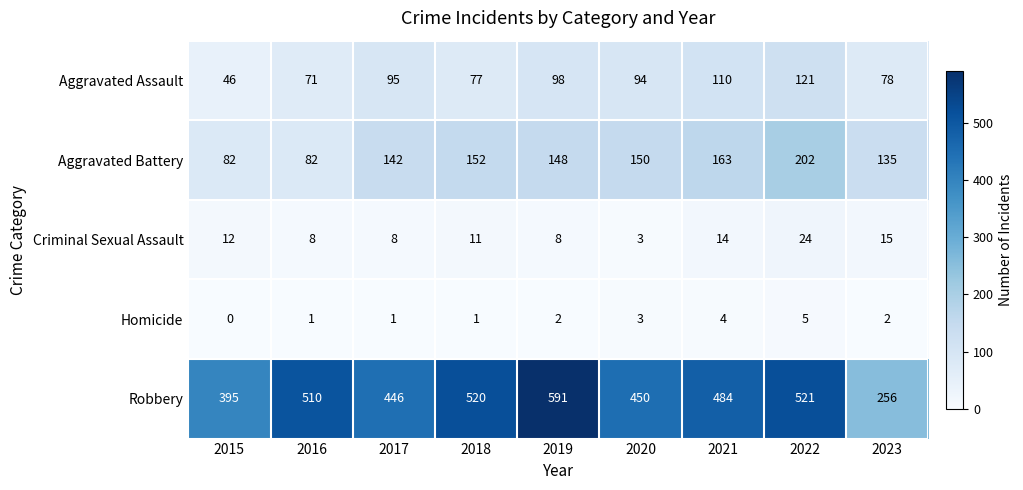

At which category is the sum across all series the highest?

2022